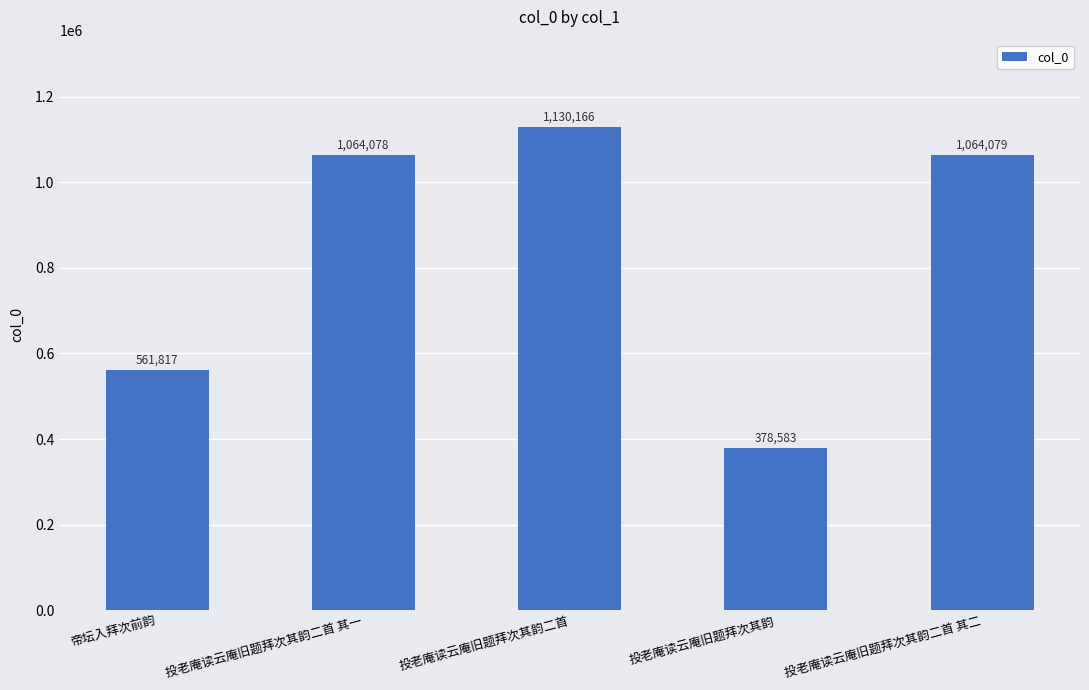

What is the sum of the values at 帝坛入拜次前韵 and 投老庵读云庵旧题拜次其韵二首 其二?

1625896